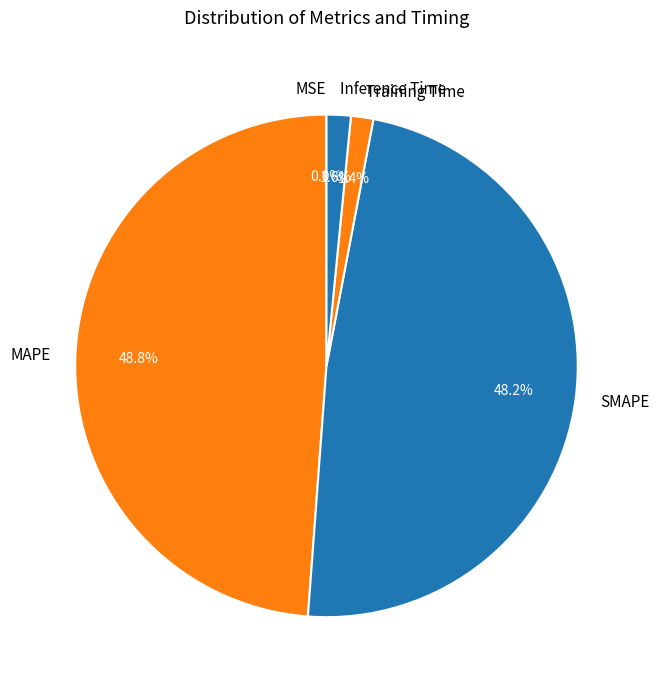

Between Training Time and MAPE, which is larger?

MAPE